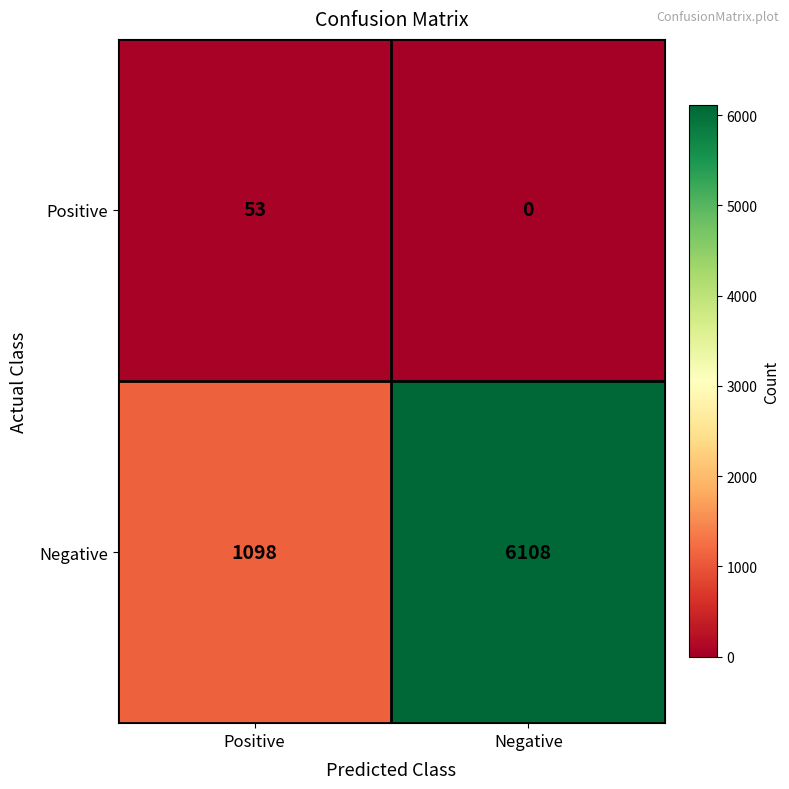

Is it true that Negative equals 6108 at Negative?

True